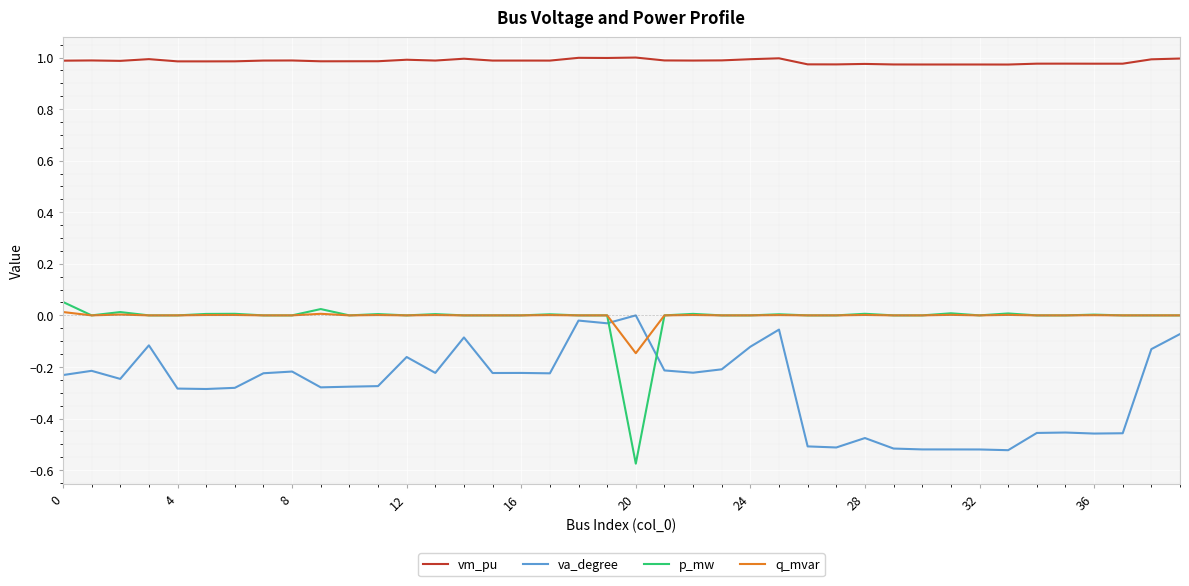

How many categories are shown in the chart?

40